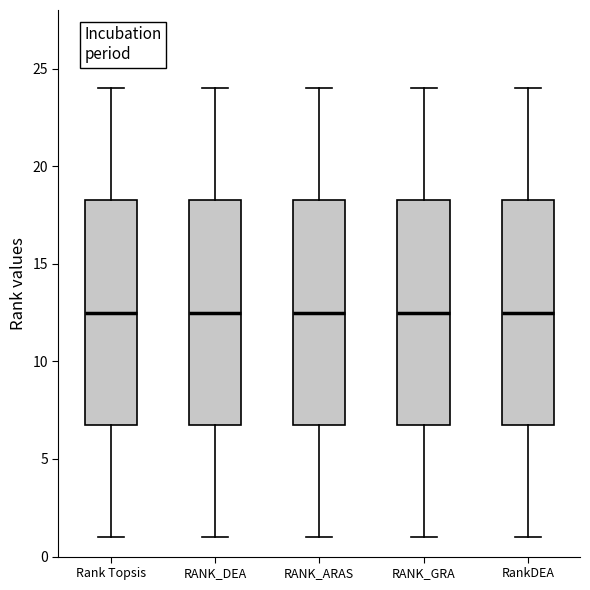

Where does the lower whisker of the box for RANK_GRA end on the y-axis? The values are not printed on the chart, so give them approximately, as read against the axis.

1.0